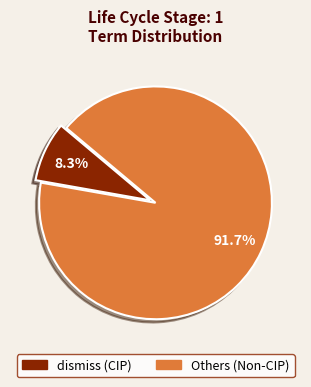

Does any single category account for the majority?

Yes